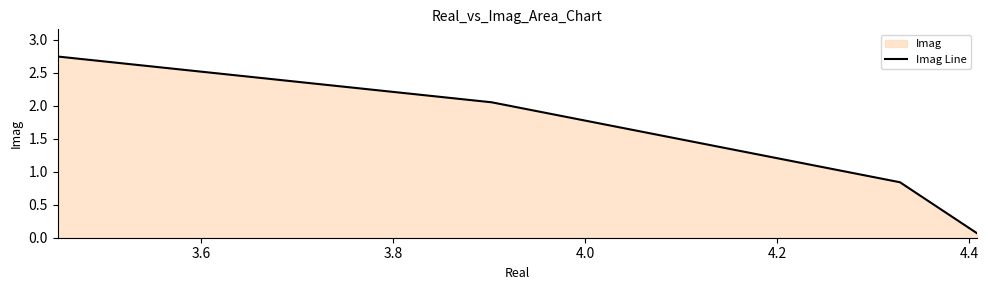

True or false: there are more than 2 points higher than both neighbors.

False